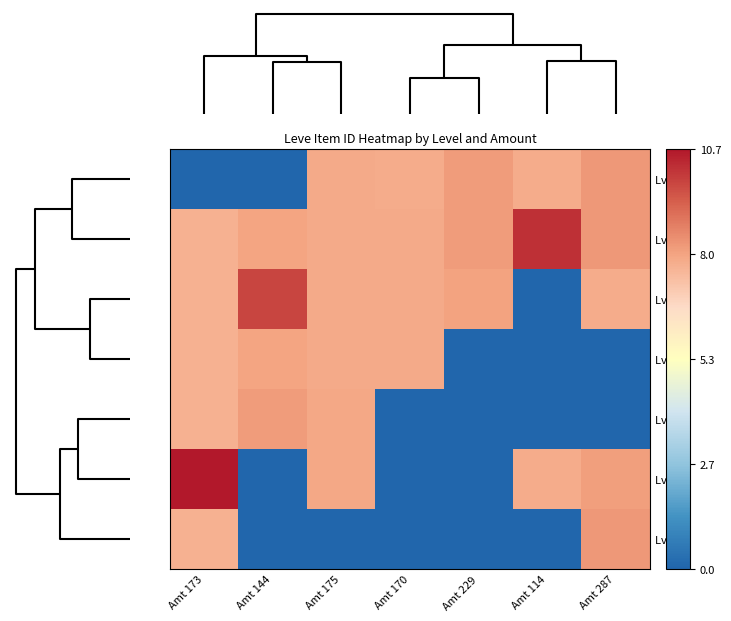

Reading left to right, transcribe all the data shown in this chart.

Lv 10: Amt 173=0.0	Amt 144=0.0	Amt 175=7.9	Amt 170=7.8	Amt 229=8.2	Amt 114=7.8	Amt 287=8.2
Lv 1: Amt 173=7.7	Amt 144=8.0	Amt 175=7.9	Amt 170=7.9	Amt 229=8.2	Amt 114=10.2	Amt 287=8.2
Lv 15: Amt 173=7.7	Amt 144=9.8	Amt 175=7.9	Amt 170=7.9	Amt 229=8.0	Amt 114=0.0	Amt 287=7.8
Lv 5: Amt 173=7.7	Amt 144=8.0	Amt 175=7.9	Amt 170=7.9	Amt 229=0.0	Amt 114=0.0	Amt 287=0.0
Lv 20: Amt 173=7.7	Amt 144=8.2	Amt 175=7.9	Amt 170=0.0	Amt 229=0.0	Amt 114=0.0	Amt 287=0.0
Lv 25: Amt 173=10.7	Amt 144=0.0	Amt 175=7.9	Amt 170=0.0	Amt 229=0.0	Amt 114=7.8	Amt 287=8.1
Lv 30: Amt 173=7.7	Amt 144=0.0	Amt 175=0.0	Amt 170=0.0	Amt 229=0.0	Amt 114=0.0	Amt 287=8.3